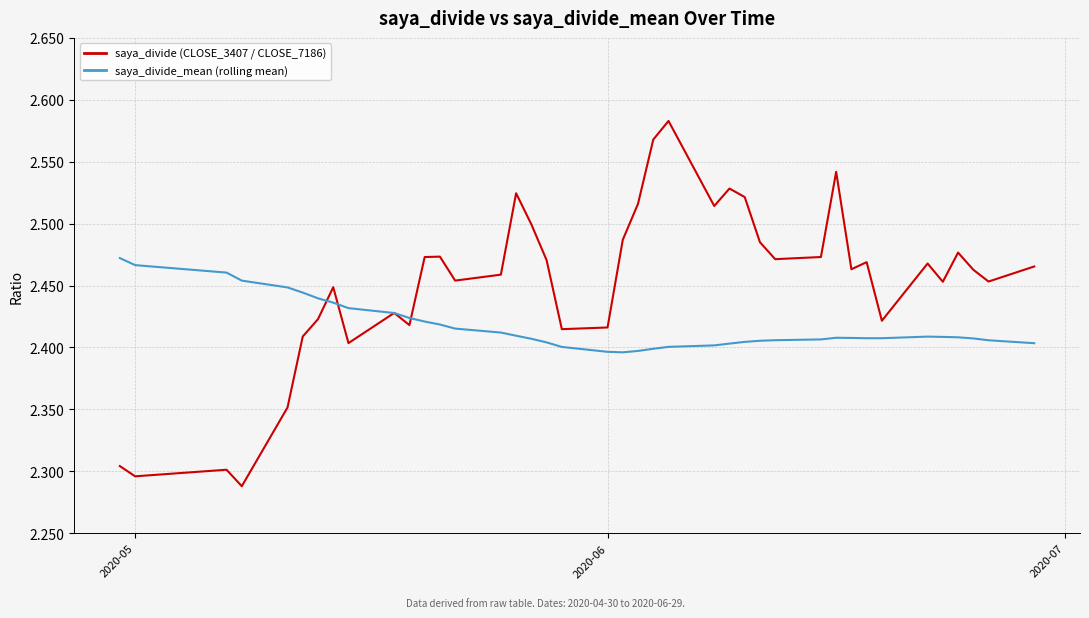

How many saya_divide_mean (rolling mean) values are between 2 and 3?

40